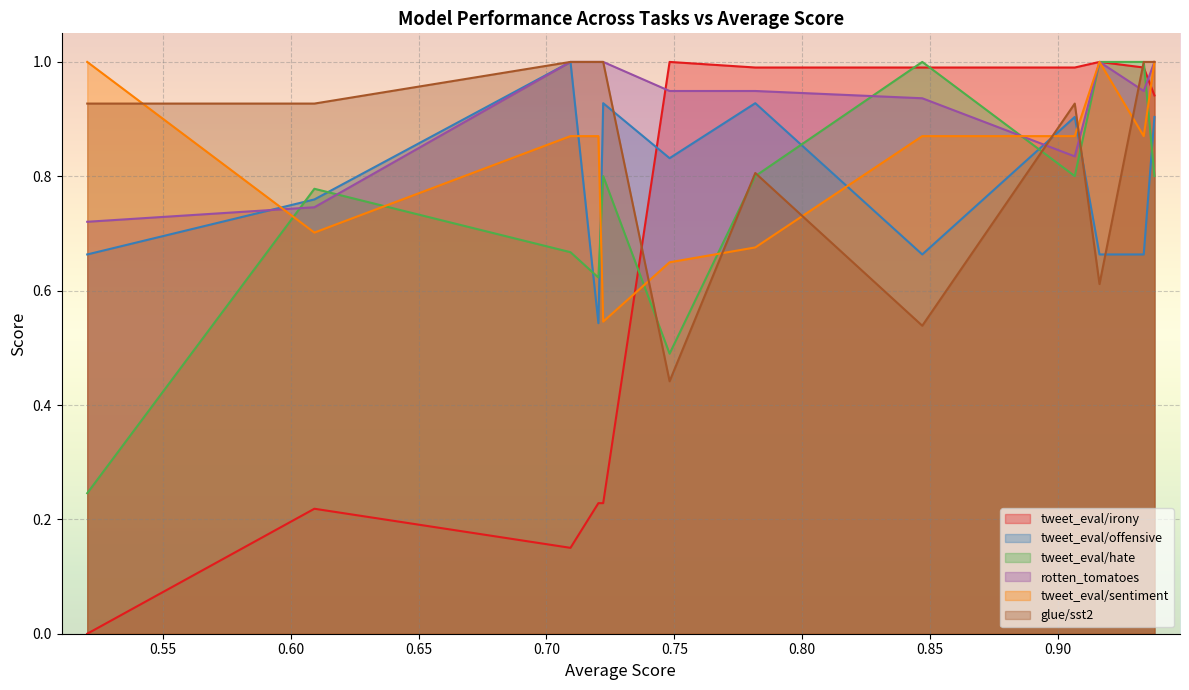

Which has a higher value, 0.5204087412191233 or 0.9377524722966479?

0.9377524722966479